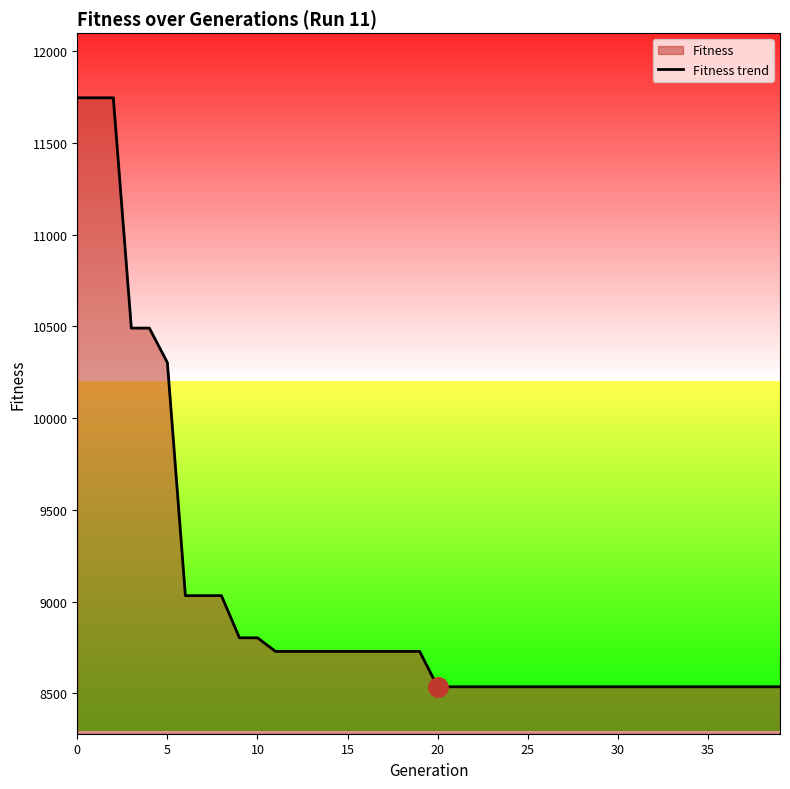

How many data points are less than 8728?

20